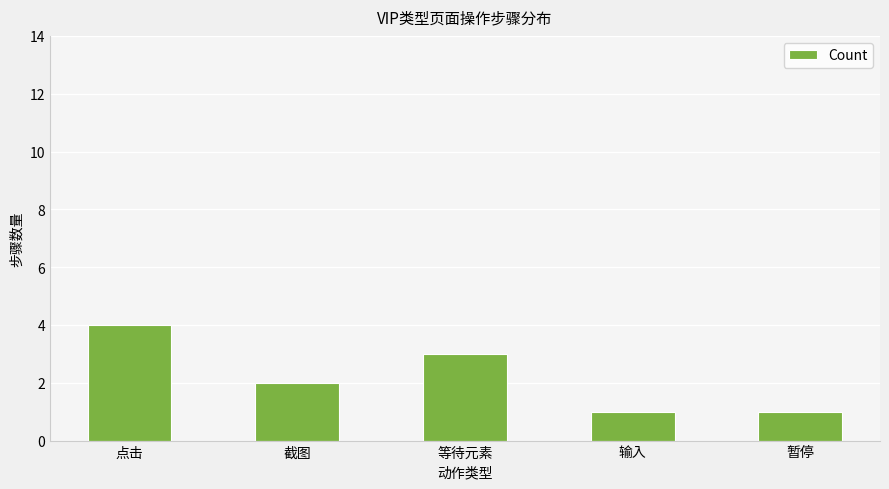

True or false: the data shows 7 at 点击.

False